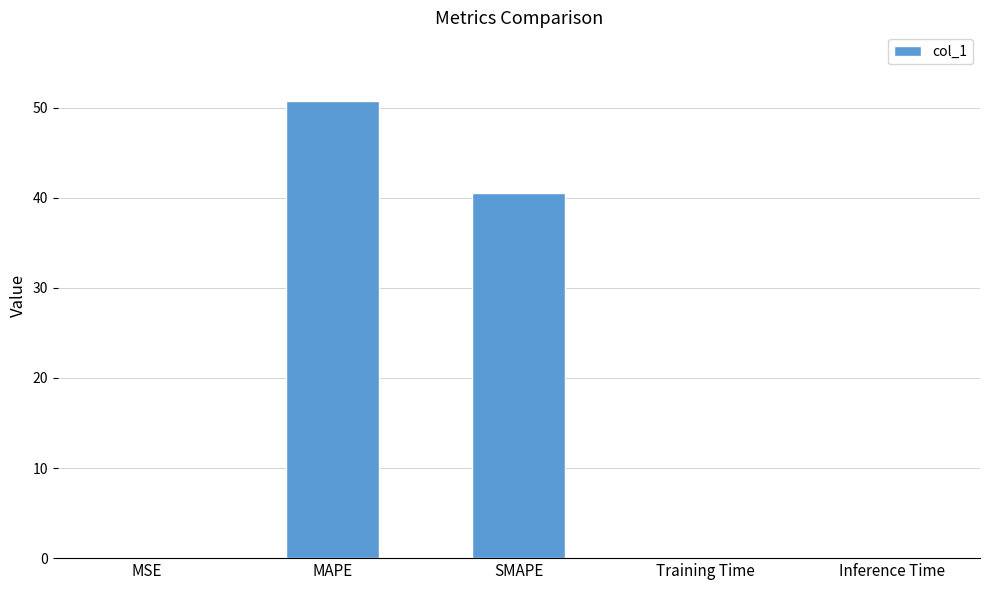

The value at Inference Time is 0.0. True or false?

True